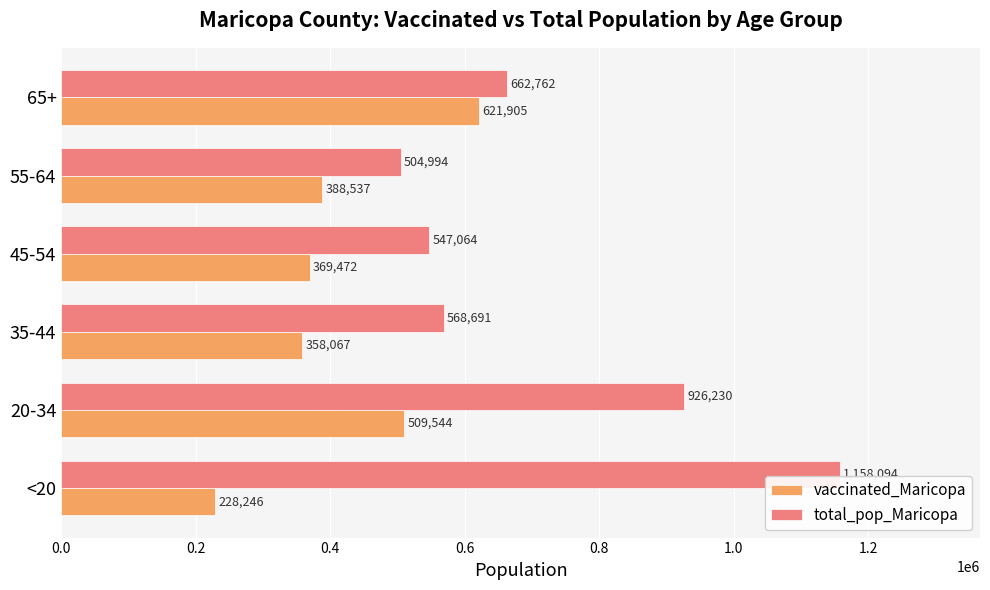

What is the sum of all vaccinated_Maricopa values?

2475771